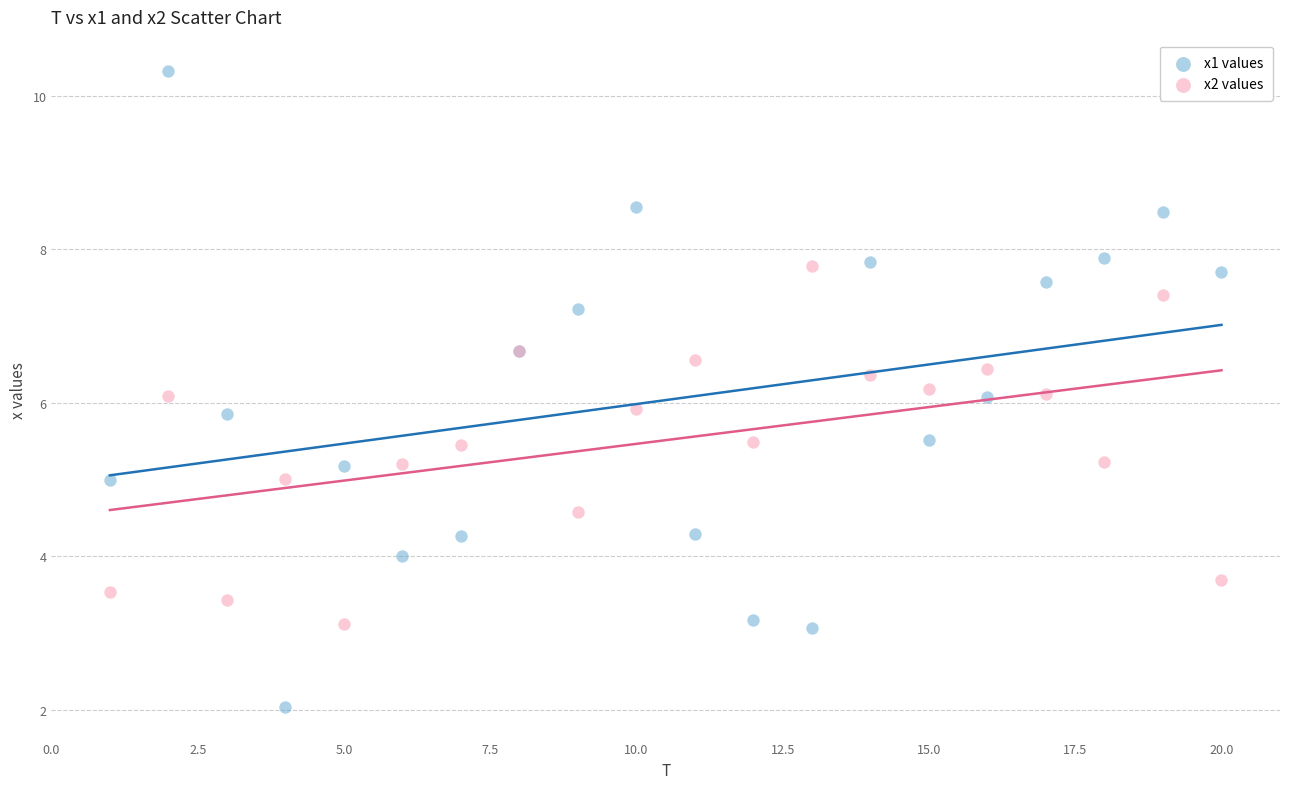

Which series has the largest Y range (max minus min)?

x1 values